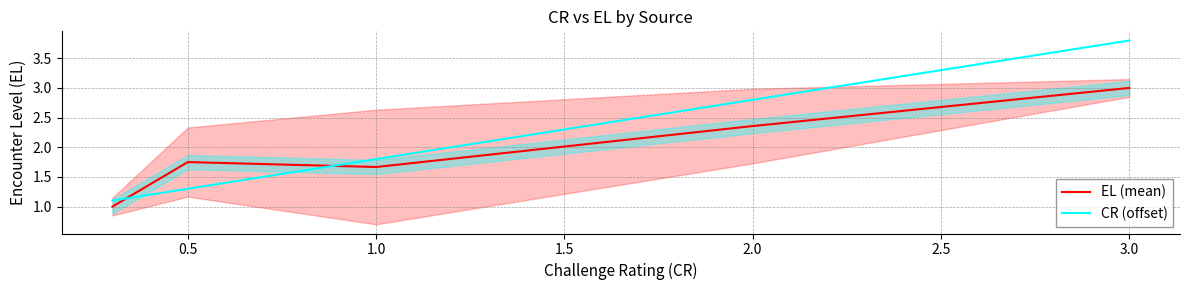

What are all the series names shown in the legend?

EL (mean), CR (offset)